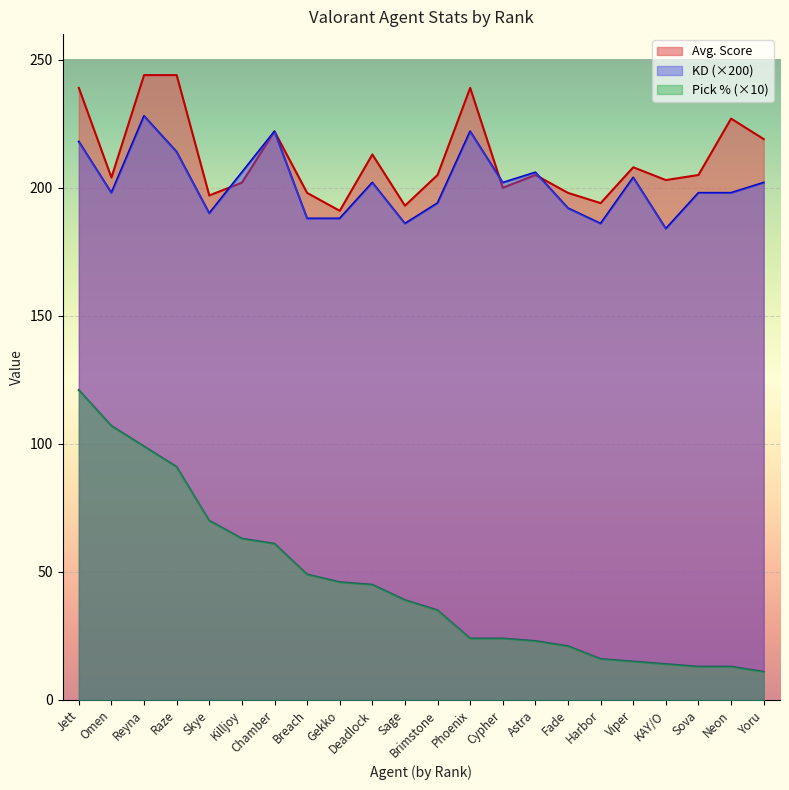

True or false: Avg. Score has a value of 197.0 at Skye.

True